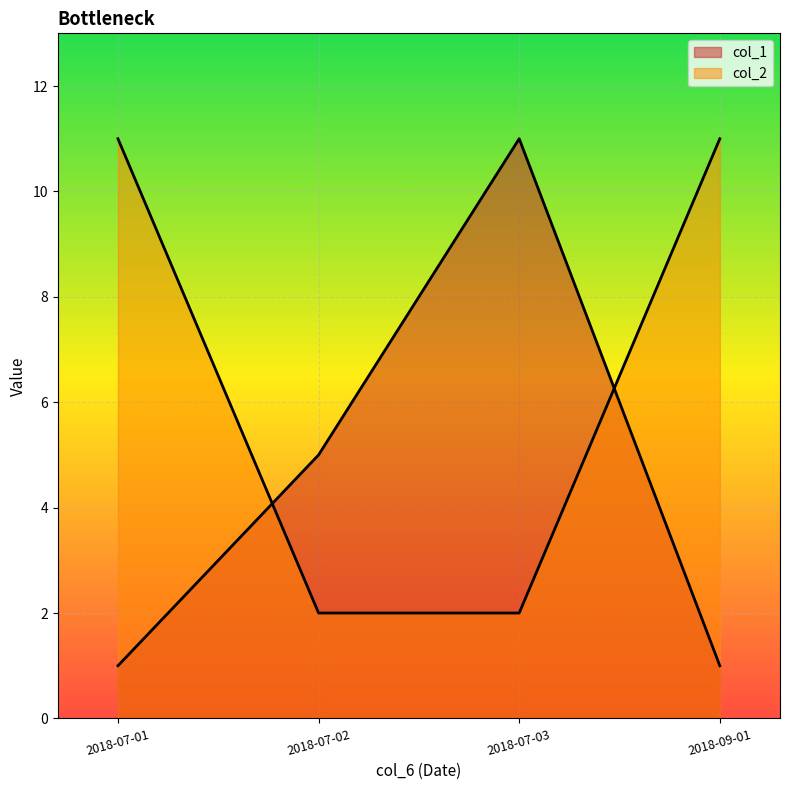

Reading right to left, what are all the values shown in this chart?

col_1: 2018-09-01=1	2018-07-03=11	2018-07-02=5	2018-07-01=1
col_2: 2018-09-01=11	2018-07-03=2	2018-07-02=2	2018-07-01=11